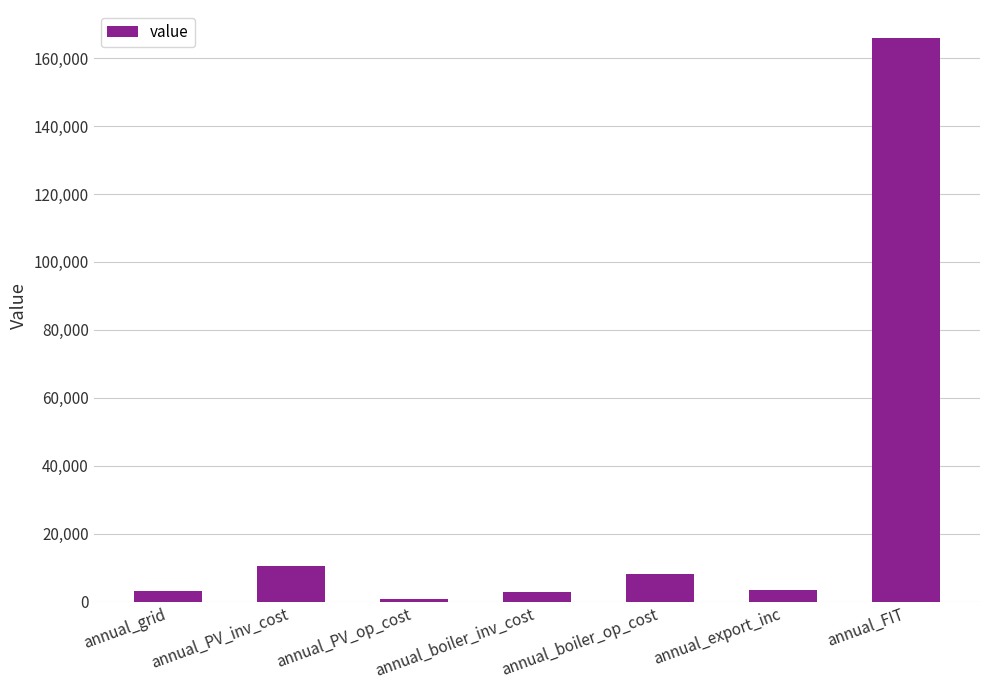

What position from the right is annual_grid?

7